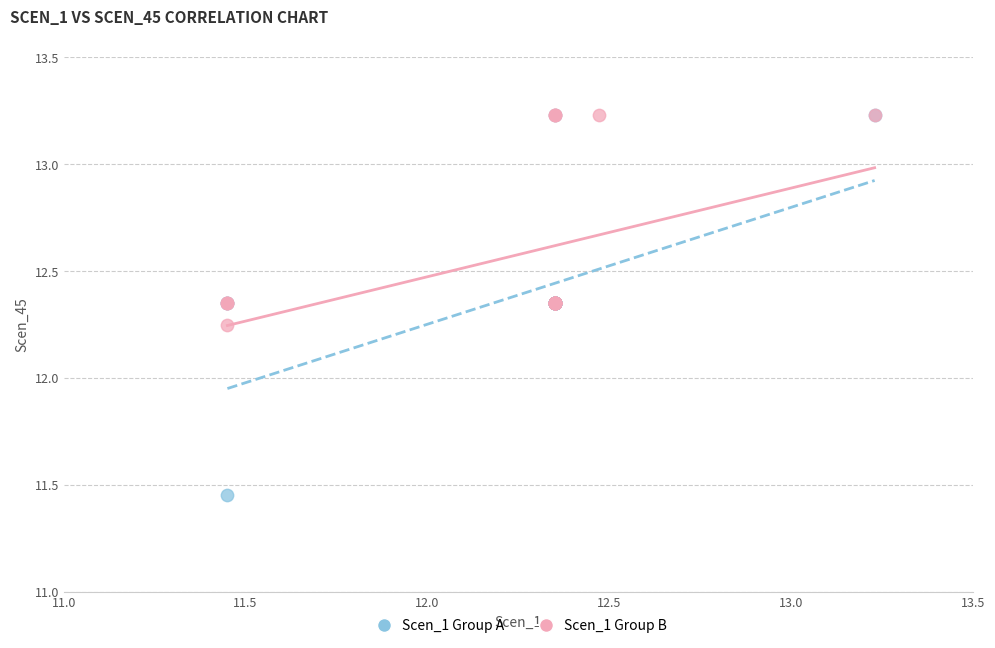

Which series reaches the minimum Y coordinate?

Scen_1 Group A